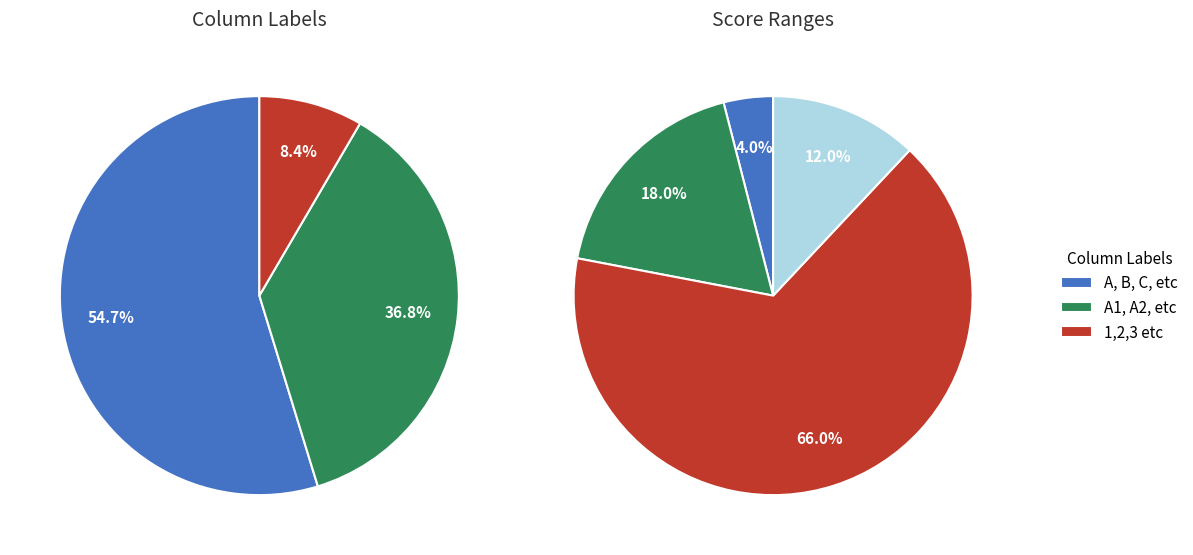

Does 1,2,3 etc represent more than half of the total?

No